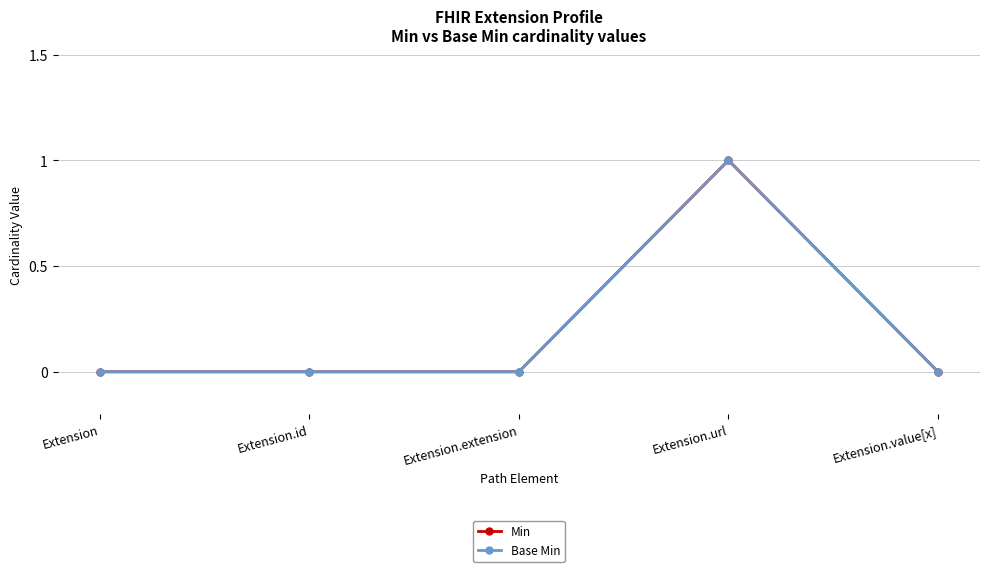

Which has a higher value, Extension.url or Extension.id?

Extension.url